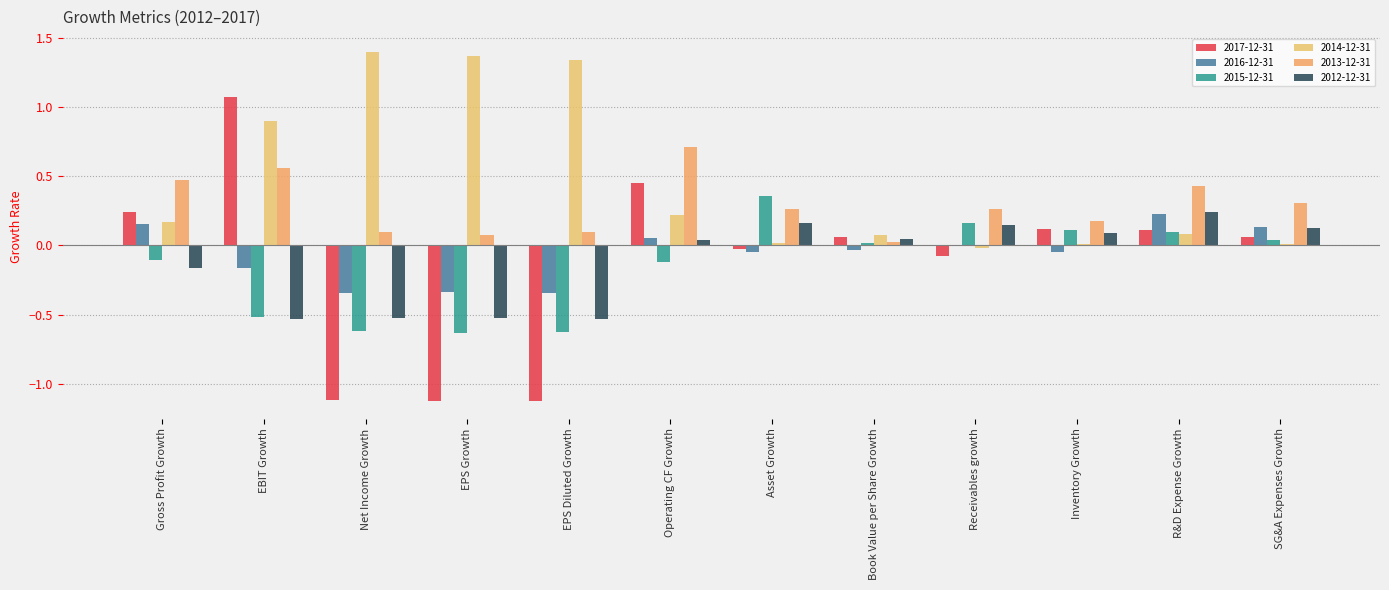

At EPS Diluted Growth, list the series in order from smallest to largest.

2017-12-31, 2015-12-31, 2012-12-31, 2016-12-31, 2013-12-31, 2014-12-31